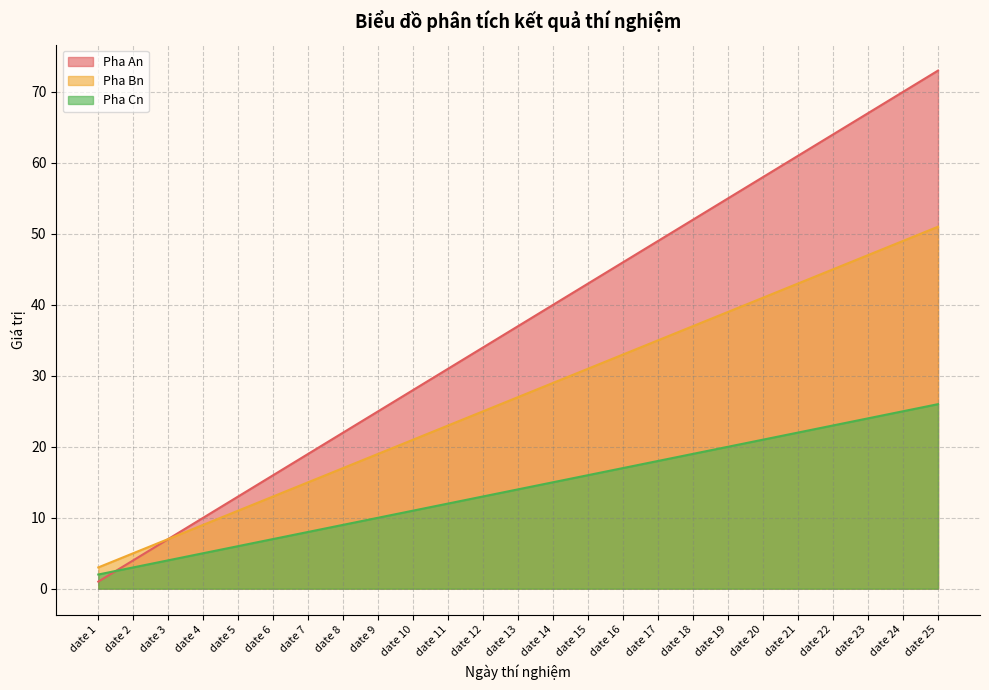

What is the average value of the Pha Cn series?

14